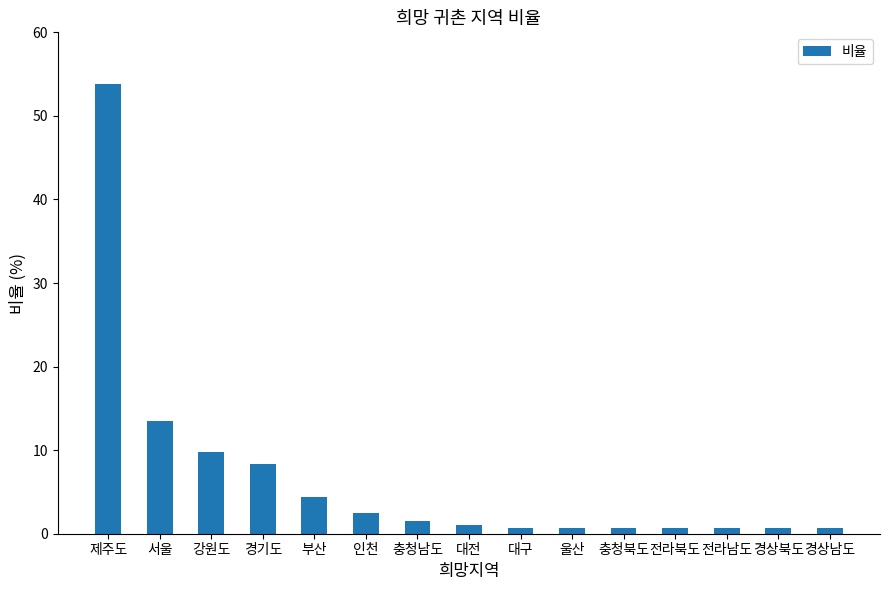

The value at 충청남도 is 1.5. True or false?

True